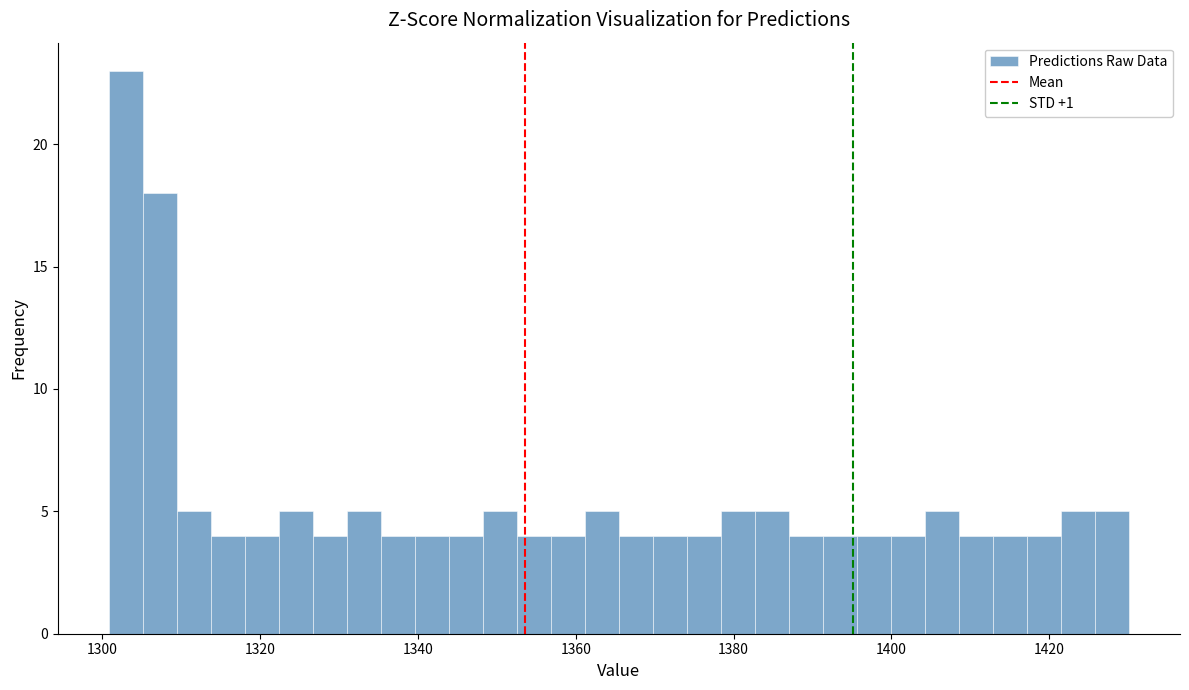

Around what value on the x-axis is the tallest bar? Give the approximate position of its centre, as read against the axis.

1302